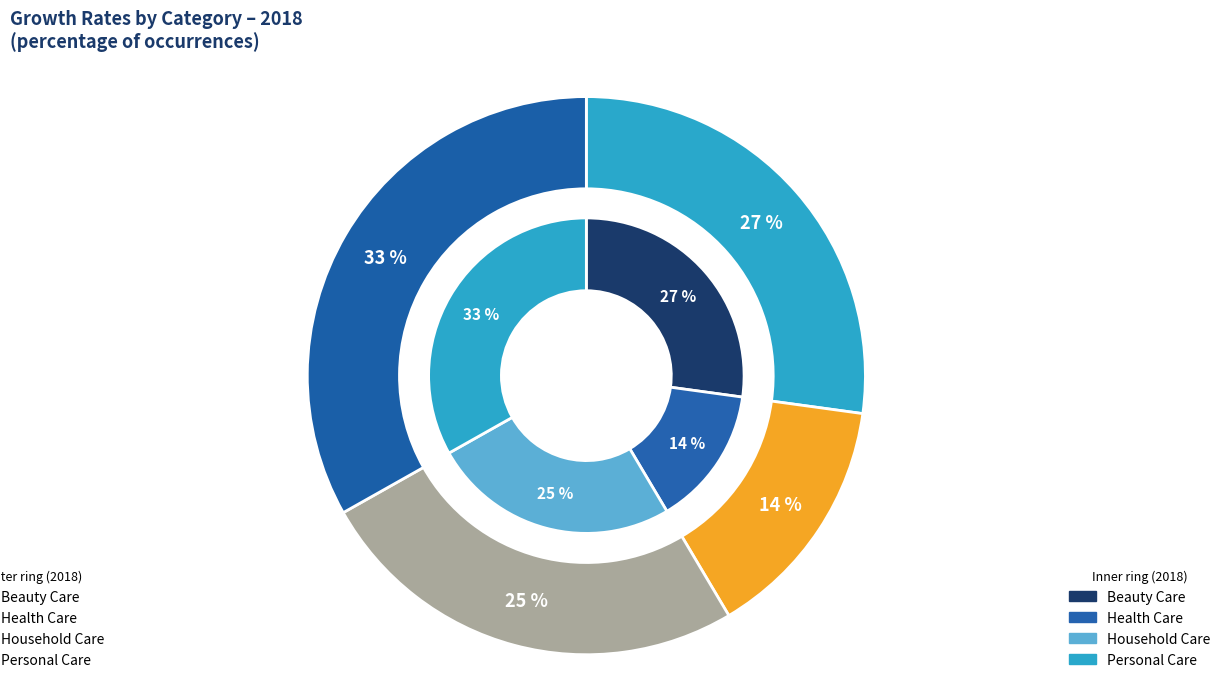

Is there a majority slice in this chart?

No